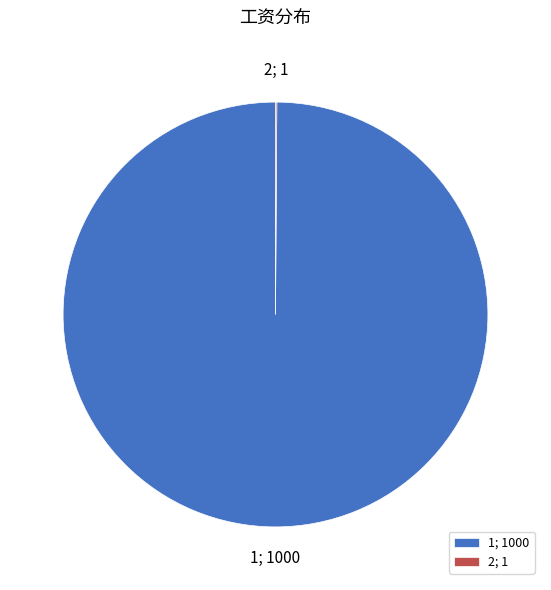

True or false: 1; 1000 accounts for 100% of the total.

True